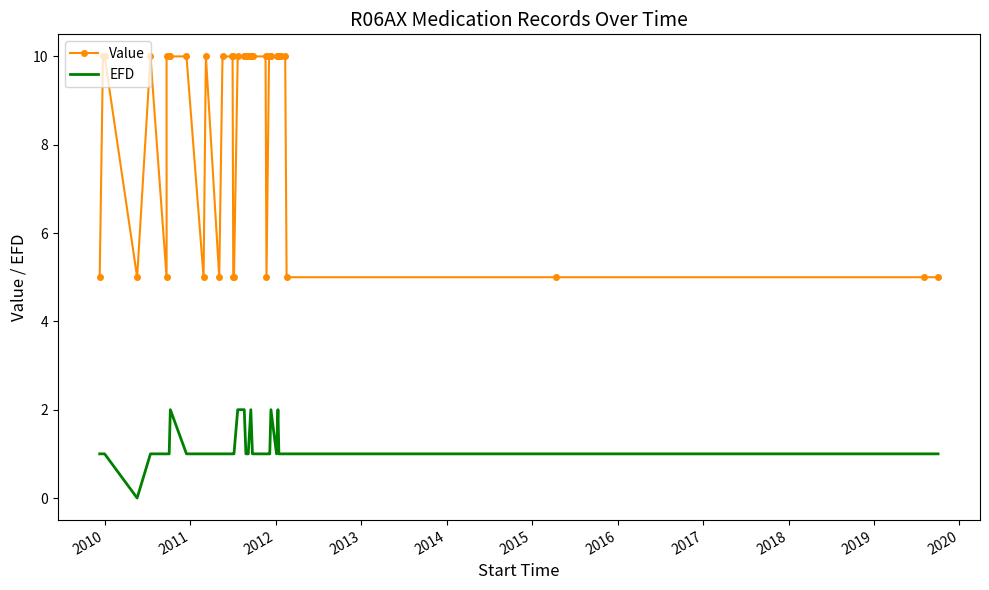

The Value series shows 14.1 at 32. True or false?

False